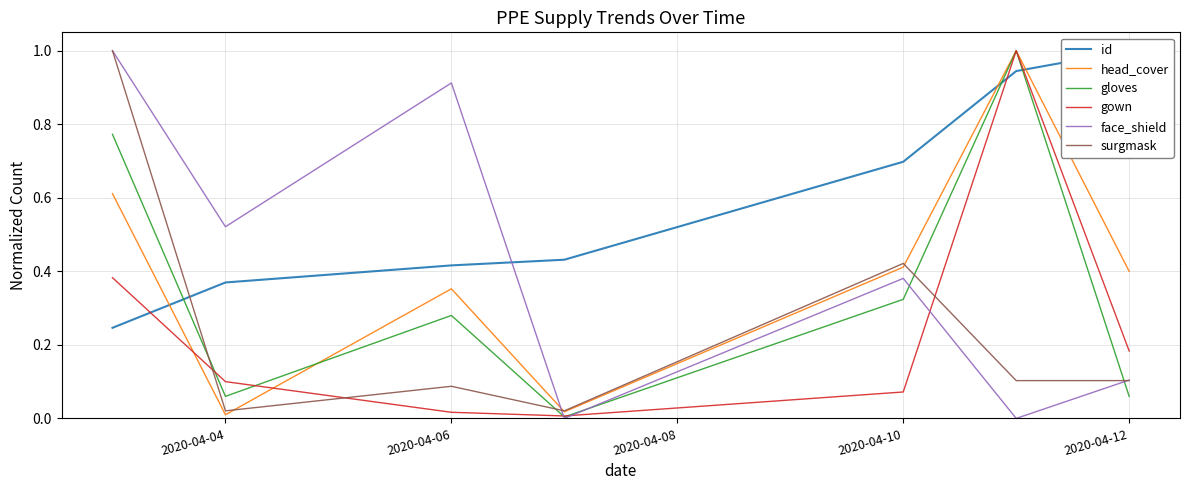

How many lines are shown in the chart?

6